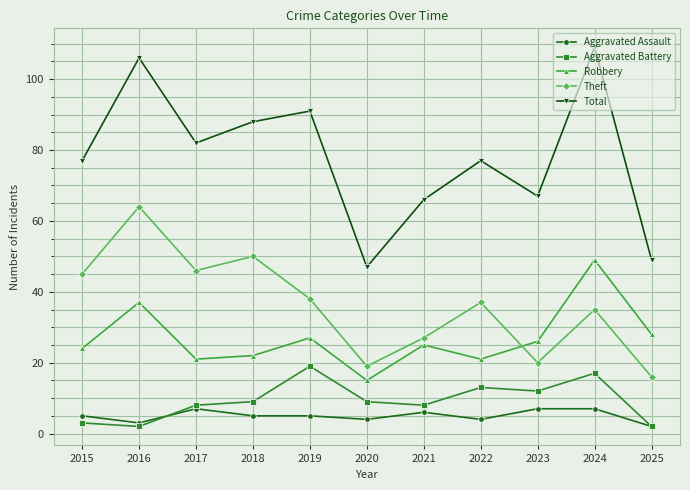

True or false: Total and Robbery cross at least once.

False